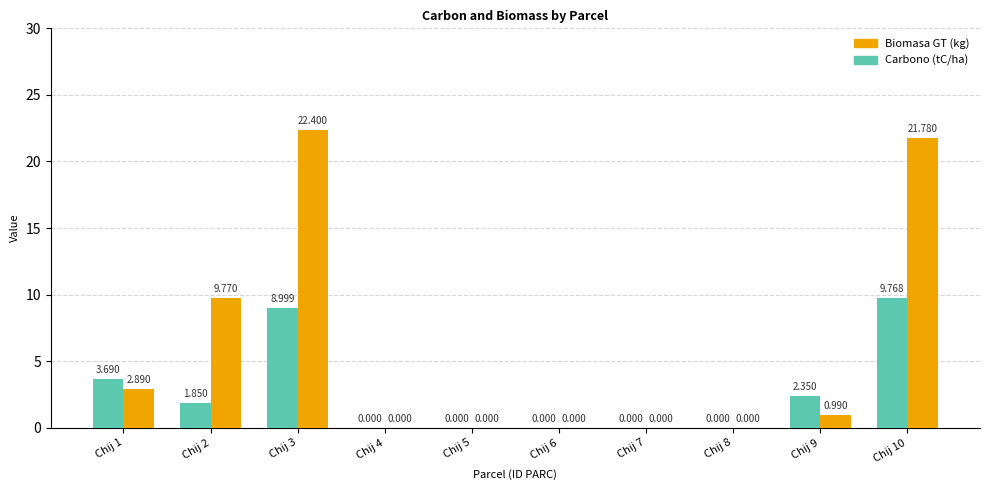

What is the sum of all Biomasa GT (kg) values?

57.8